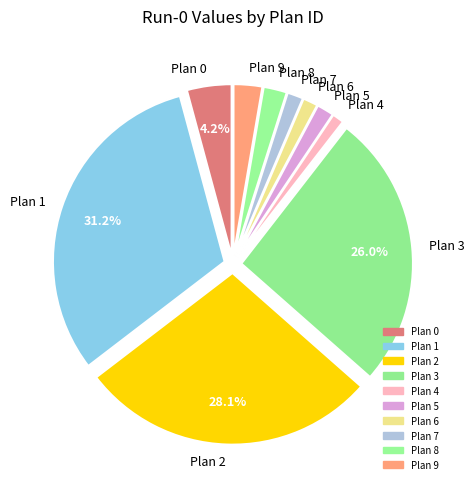

What is the largest slice in the pie chart?

Plan 1